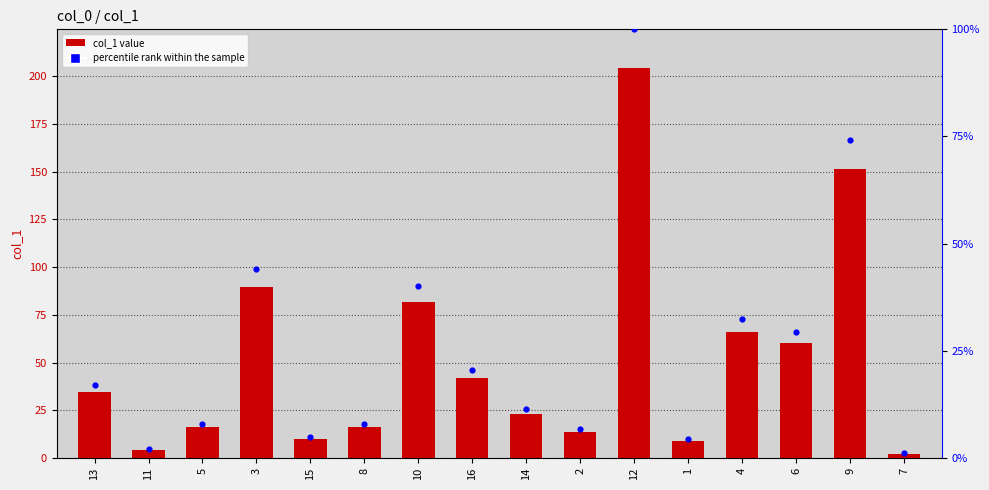

Which series has the largest total across all categories?

col_1